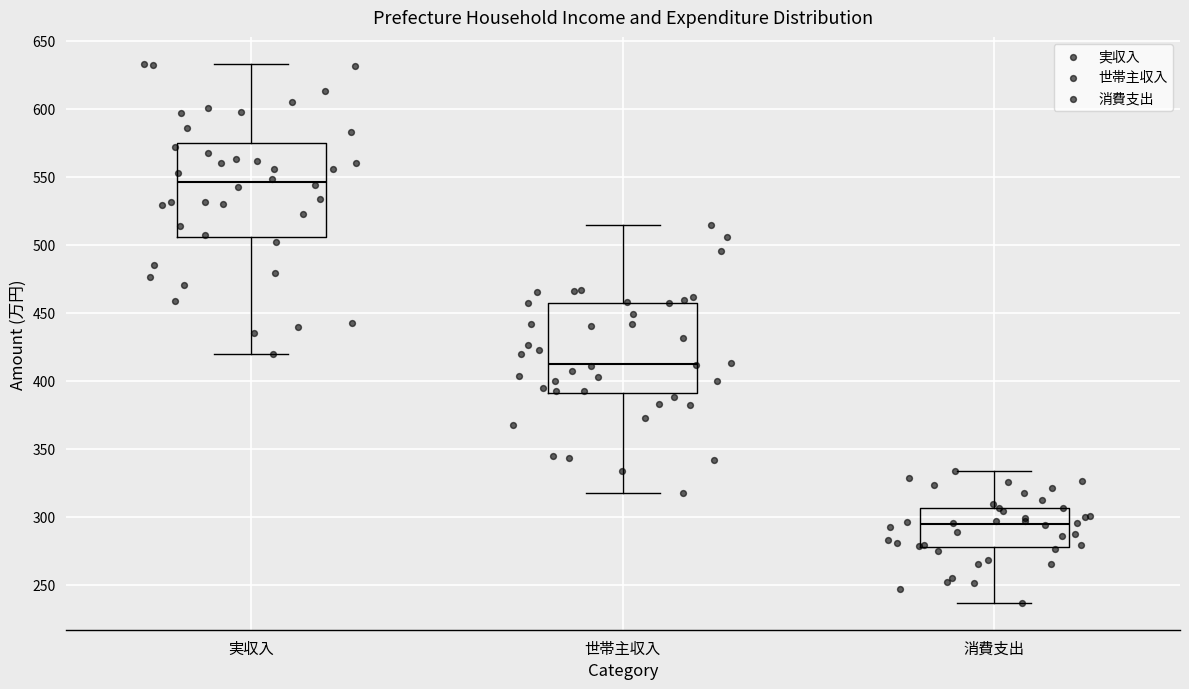

Reading left to right, read every box against the y-axis: the position of its median line, the range the box covers, and the ends of its whiskers. The values are not printed on the chart, so give them approximately, as read against the axis.

実収入: median 545, box 505 to 575, whiskers 420 to 635
世帯主収入: median 415, box 390 to 460, whiskers 320 to 515
消費支出: median 295, box 280 to 305, whiskers 235 to 335